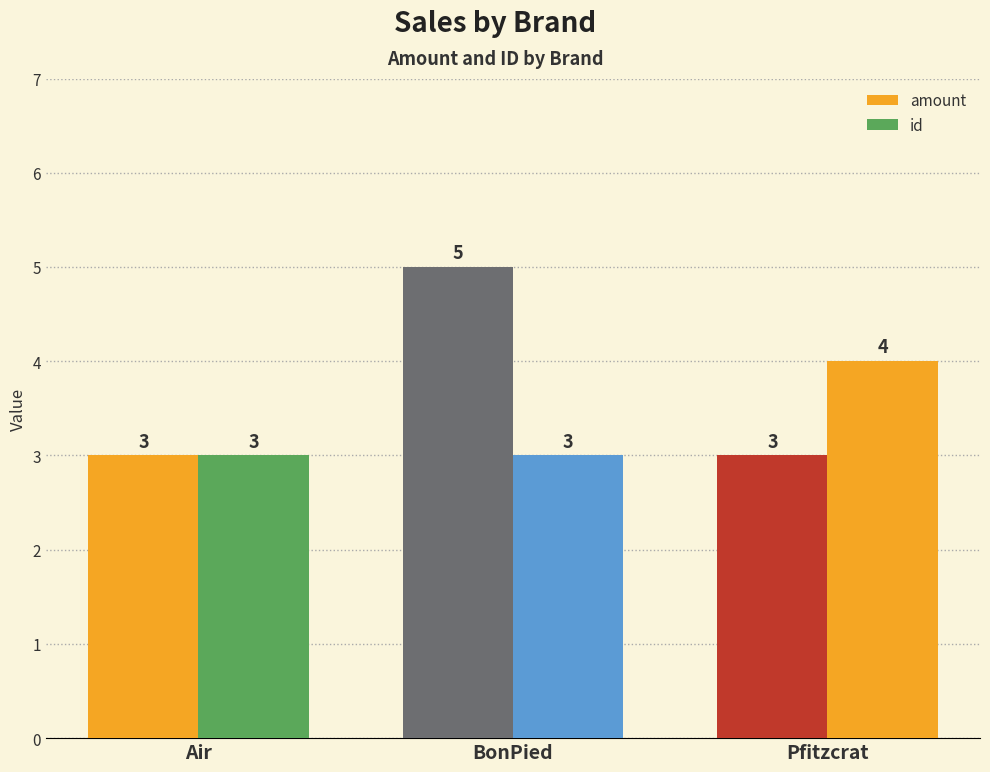

How many bars are there in each group?

2